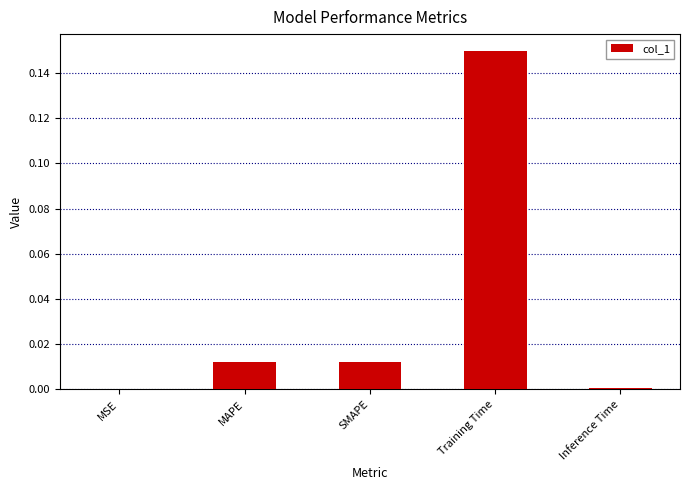

Between MSE and SMAPE, which is larger?

SMAPE